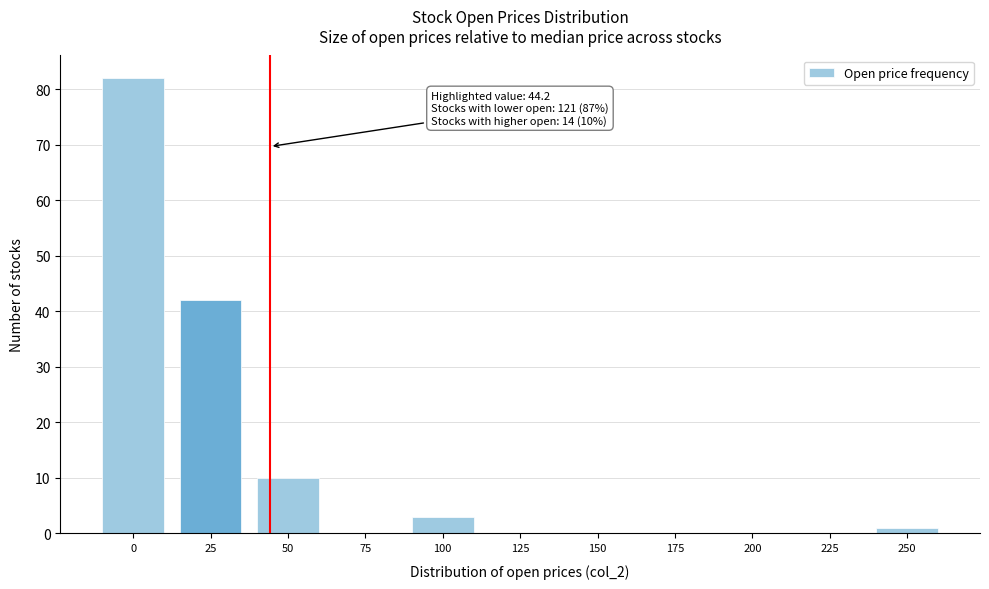

What is the maximum value shown in the chart?

82